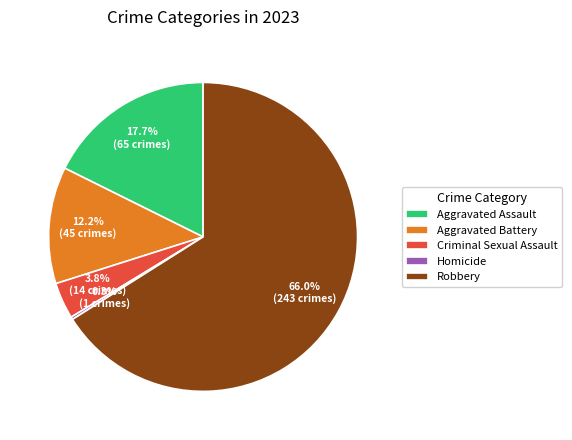

What is the ratio of the value at Robbery to the value at Criminal Sexual Assault?

17.4